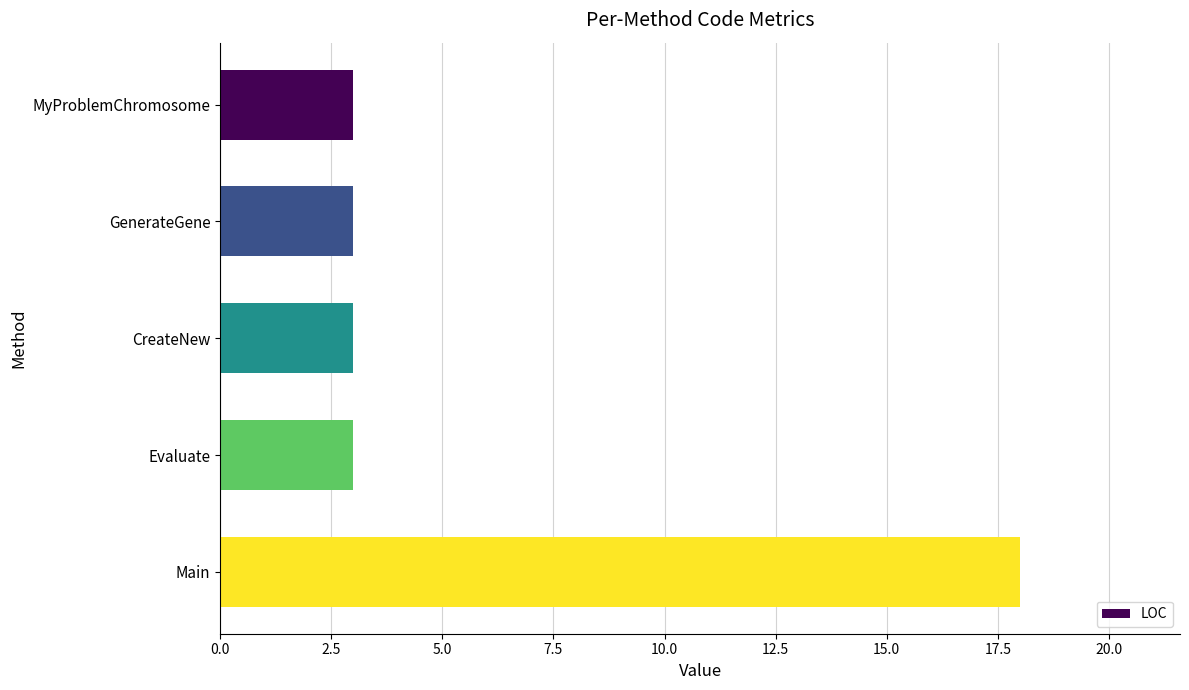

What is the approximate value at Main?

18